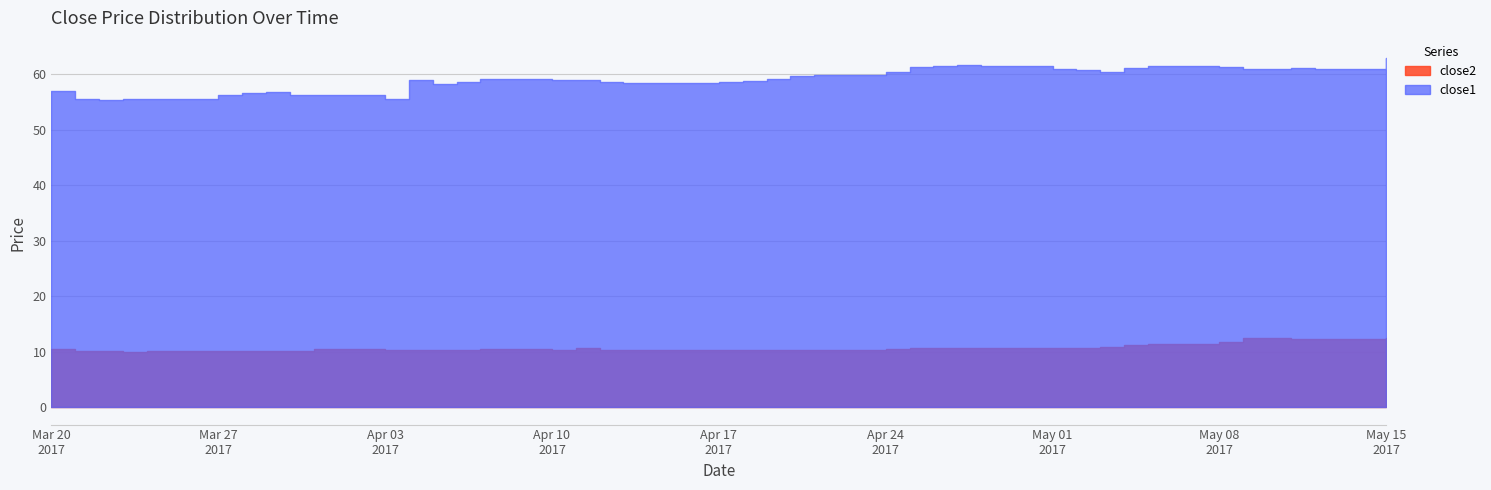

What is the difference between the maximum and minimum values in the close2 series?

2.4